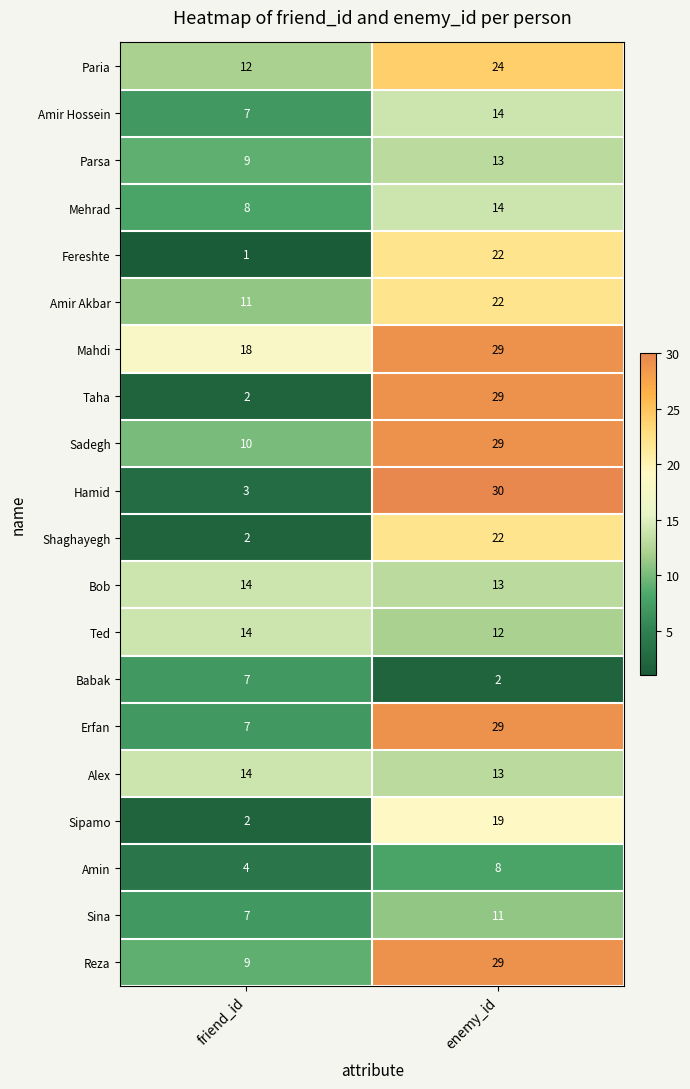

What is the greatest value displayed?

30